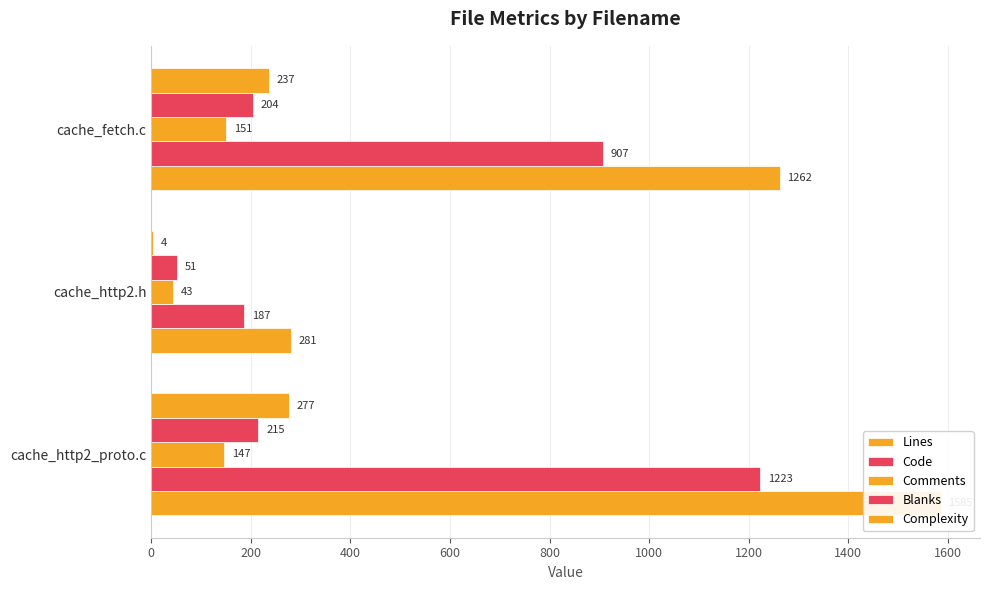

Which series has the largest total across all categories?

Lines